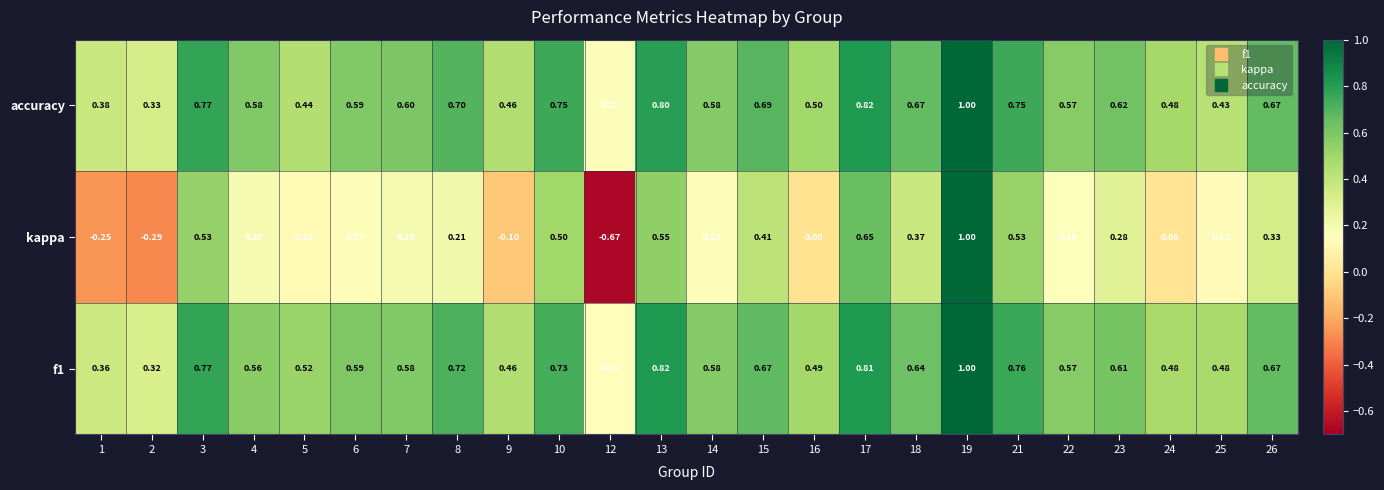

At which category is the sum across all series the highest?

19